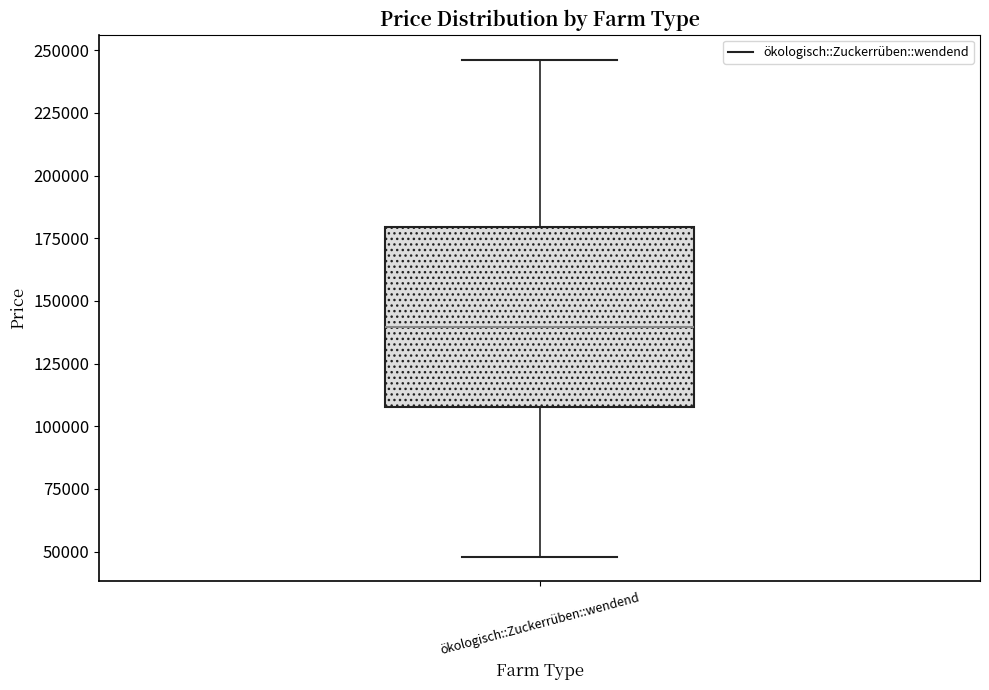

Read this box plot against the y-axis: the position of the median line, the range covered by the box, and the ends of both whiskers. The values are not printed on the chart, so give them approximately, as read against the axis.

median 140000, box 110000 to 180000, whiskers 50000 to 245000